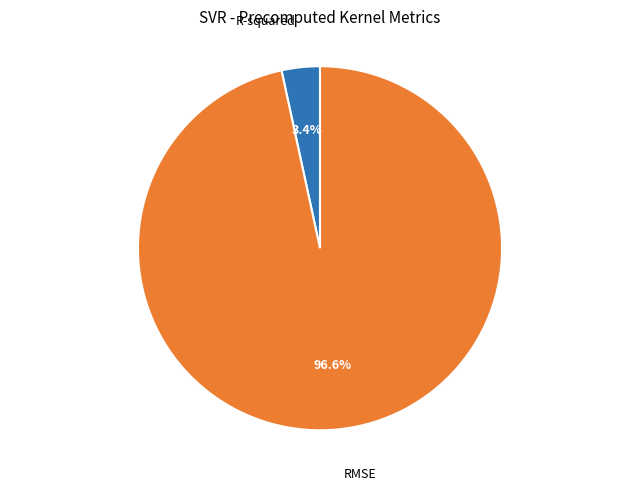

To the nearest percent, what is the difference between the largest and smallest slice percentages?

93%